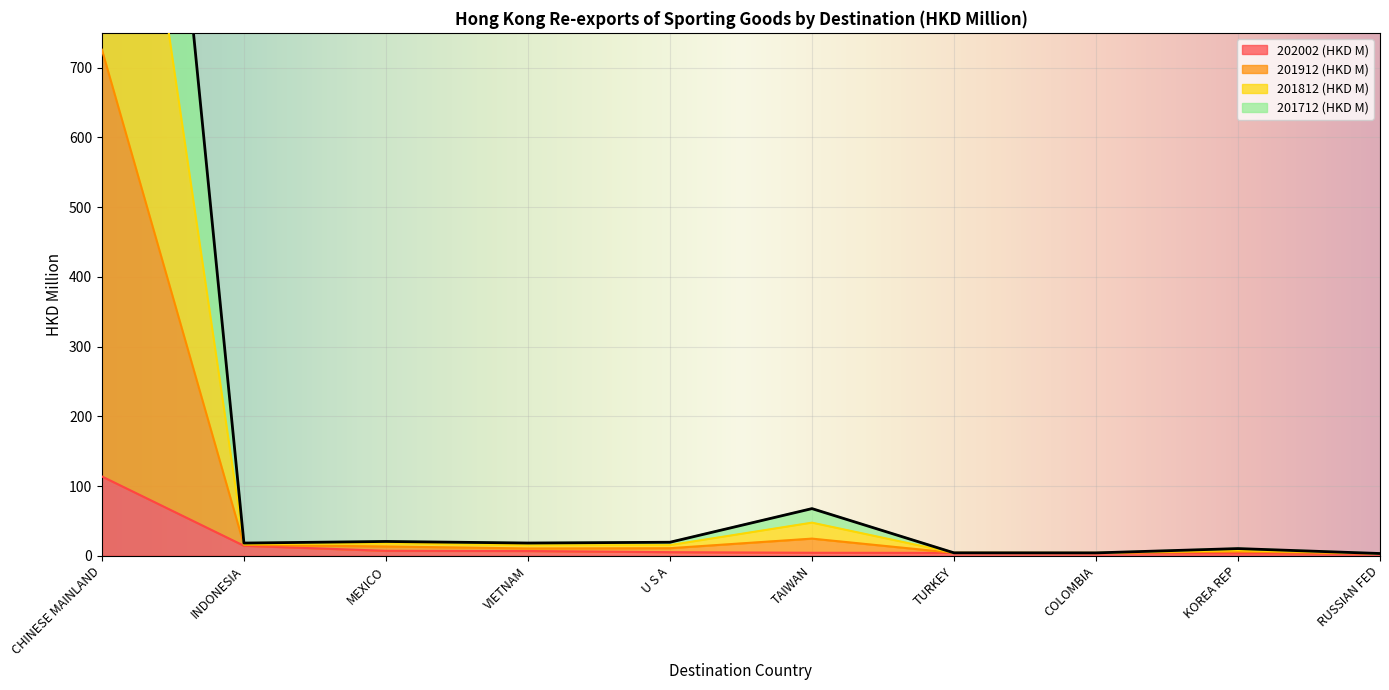

True or false: 202002 (HKD M) has a value of 72.5 at CHINESE MAINLAND.

False